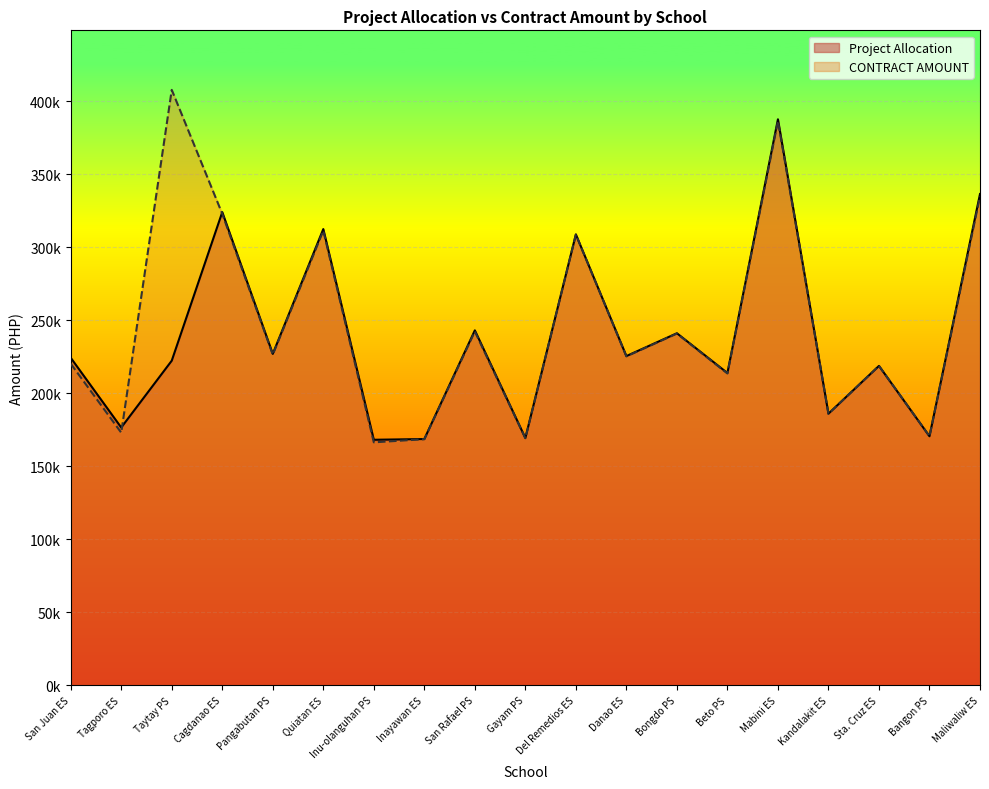

Where do Project Allocation and CONTRACT AMOUNT first cross each other?

Tagporo ES and Taytay PS